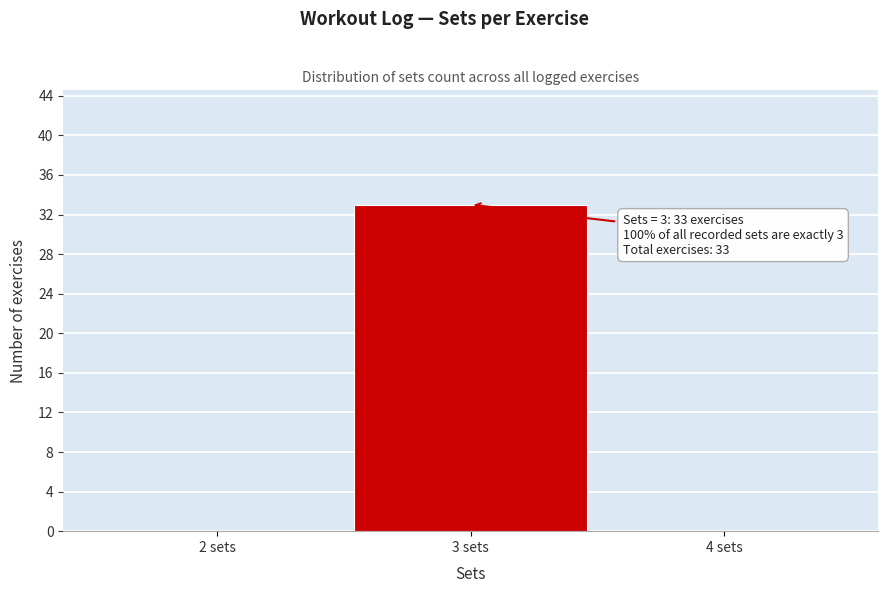

Which range on the x-axis has the tallest bar?

2.5 to 3.5